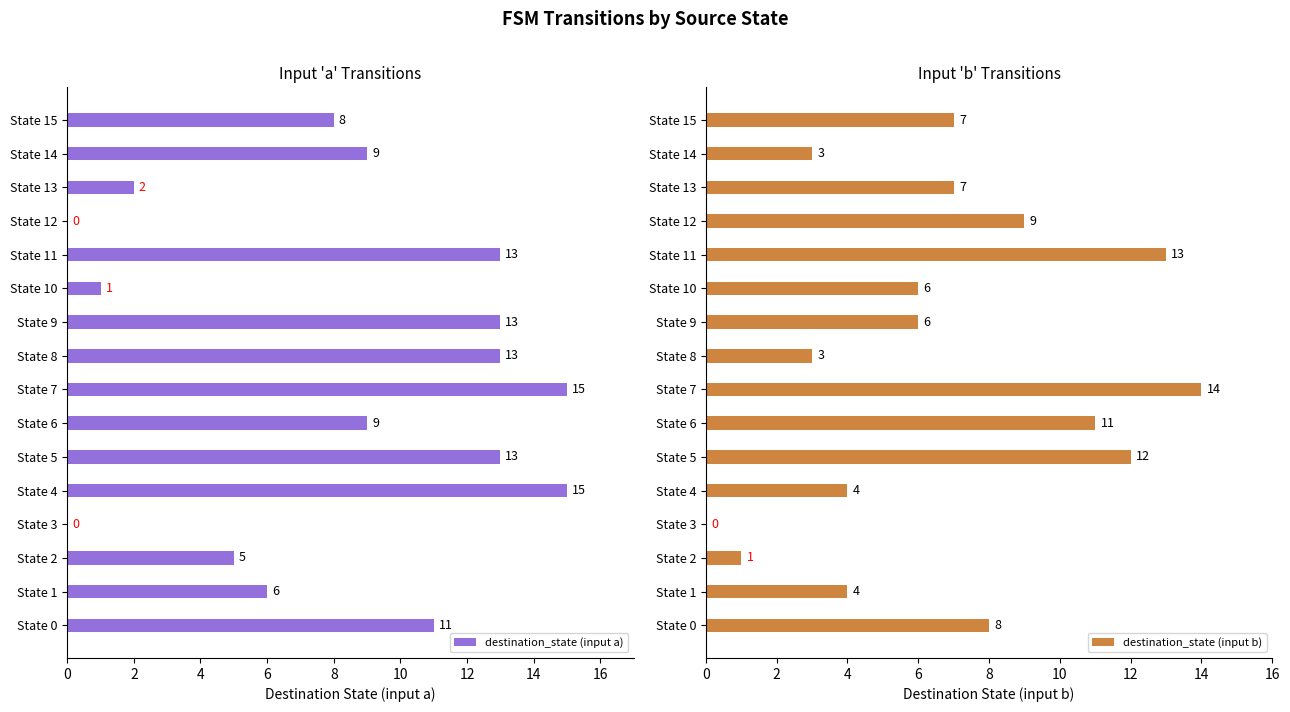

How many data points in destination_state (input b) are less than 7?

8